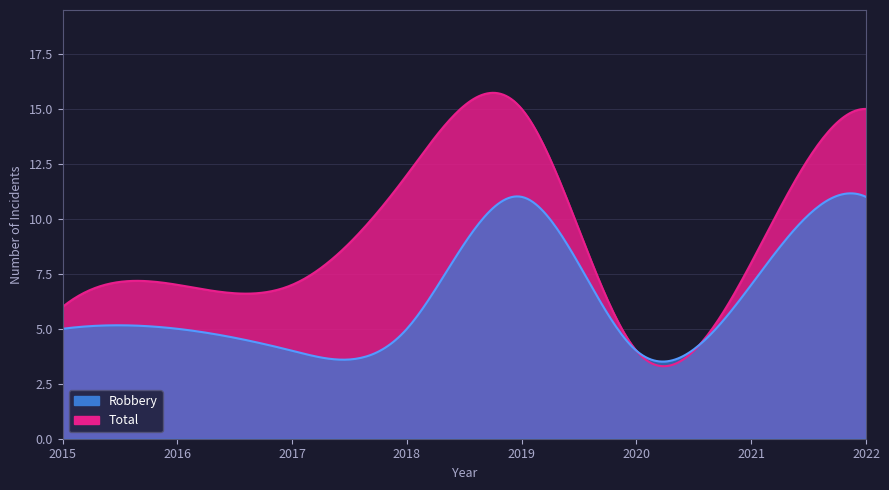

Count the number of data series in this chart.

2